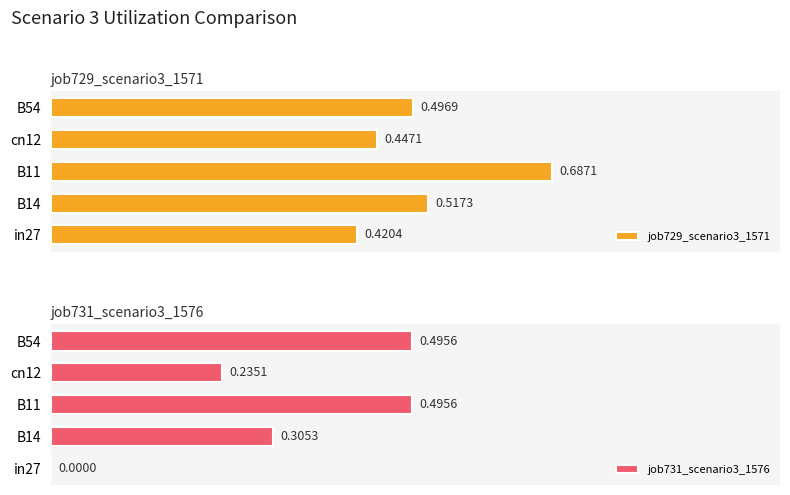

At how many categories does at least one series exceed 0?

5